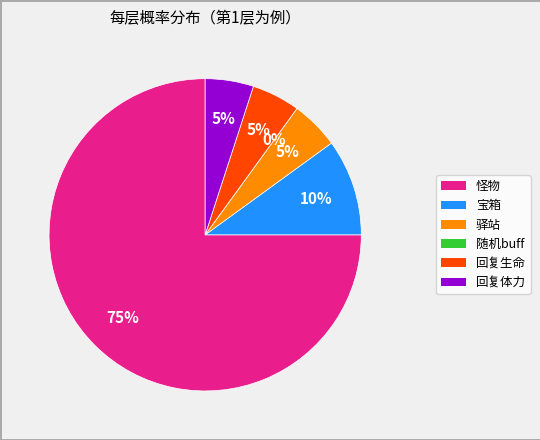

Is the sum of 宝箱 and 随机buff greater than half?

No